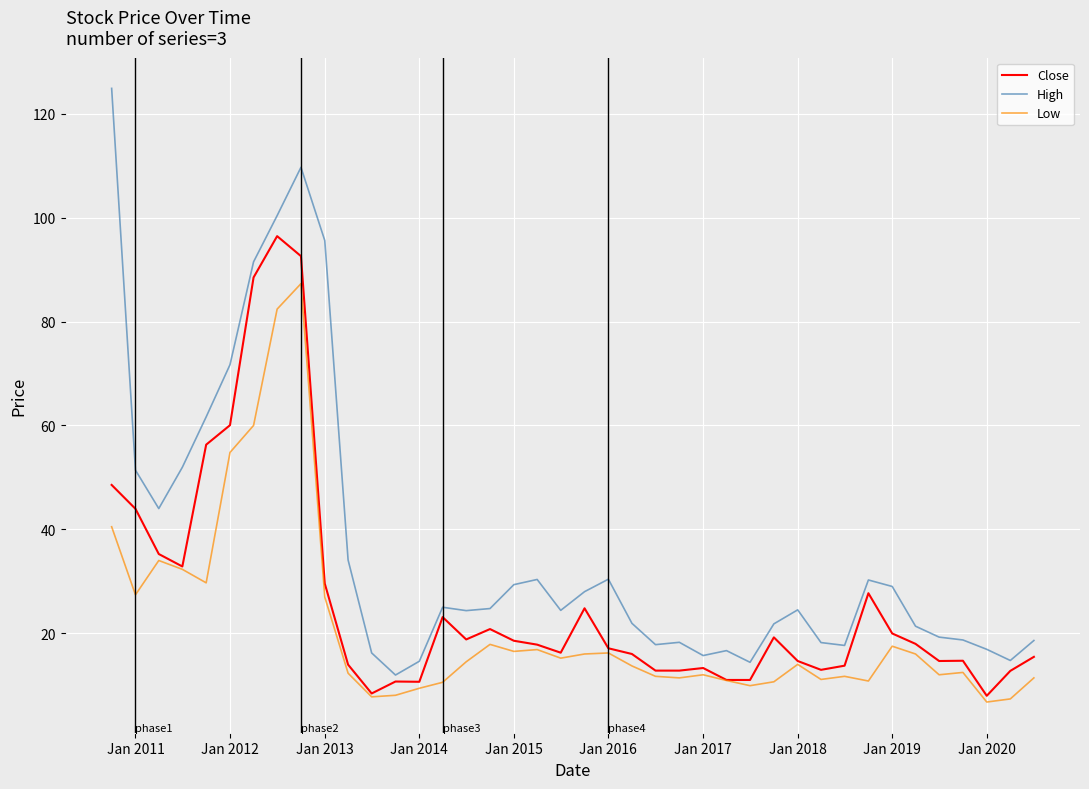

How many categories are shown in the chart?

40